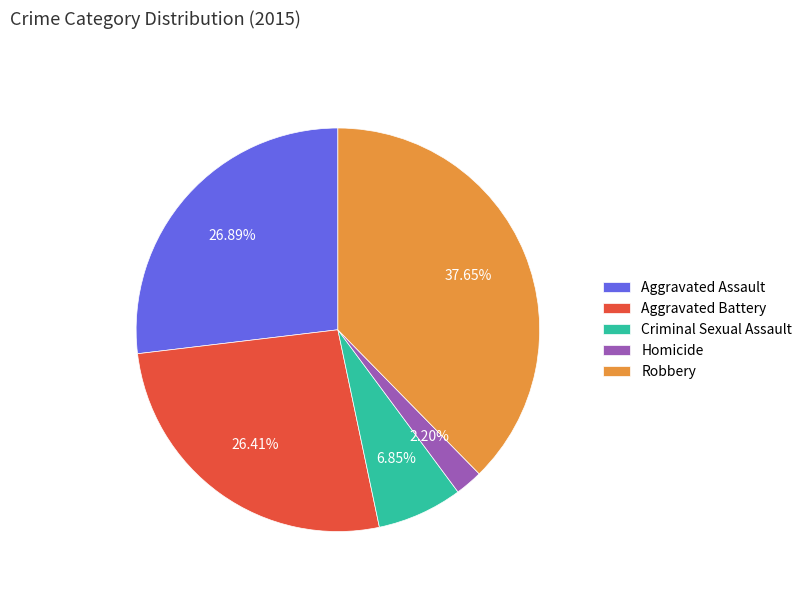

What is the largest slice in the pie chart?

Robbery